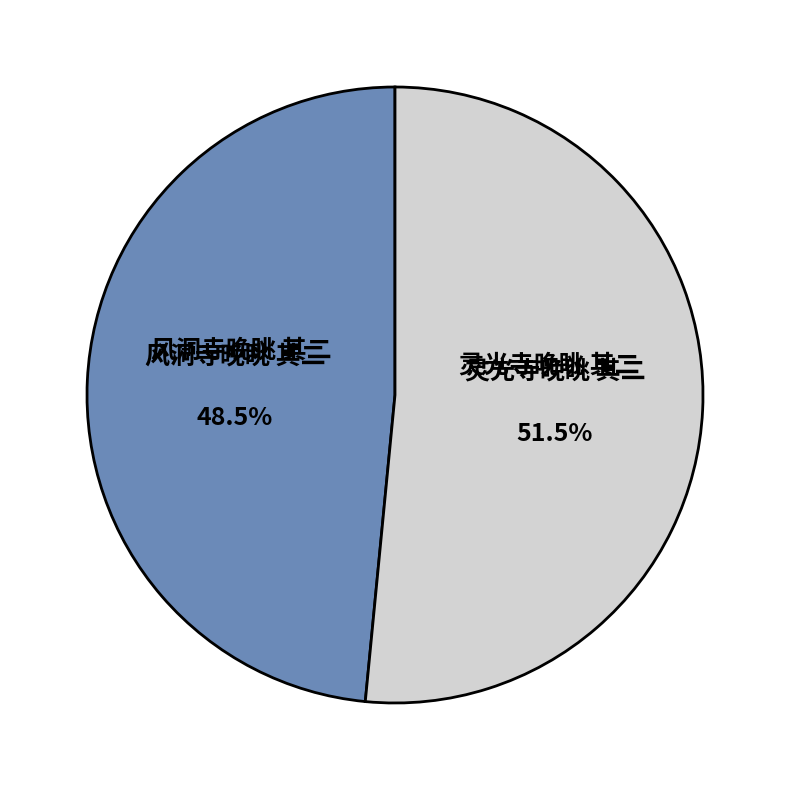

Between 灵光寺晚眺 其二 and 风洞寺晚眺 其二, which is larger?

灵光寺晚眺 其二